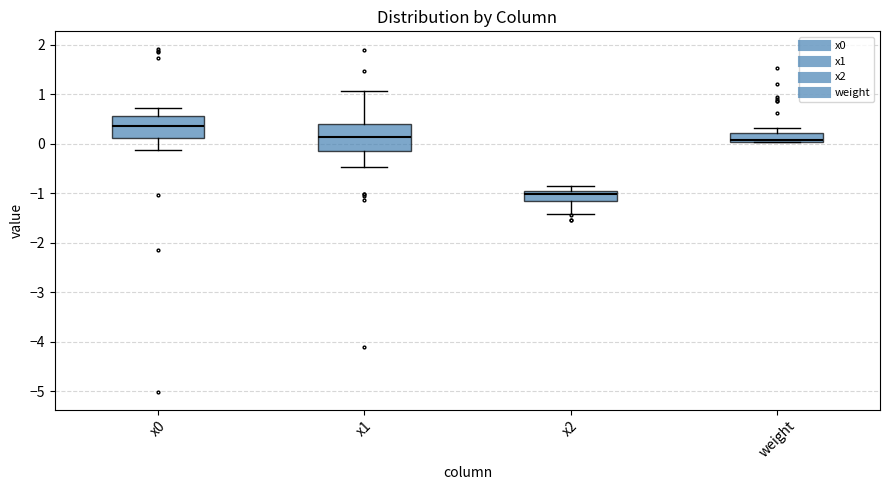

Which box's median line is the lowest?

x2